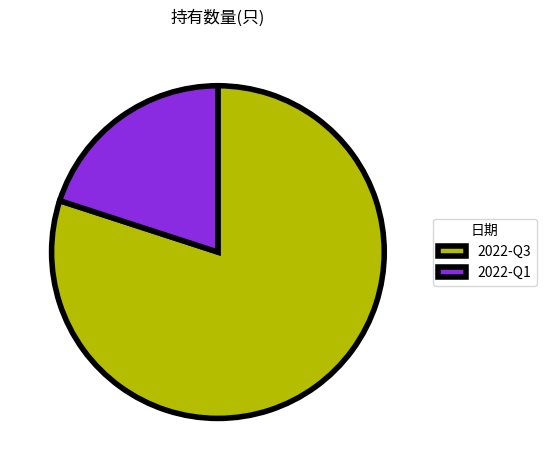

Is there a majority slice in this chart?

Yes